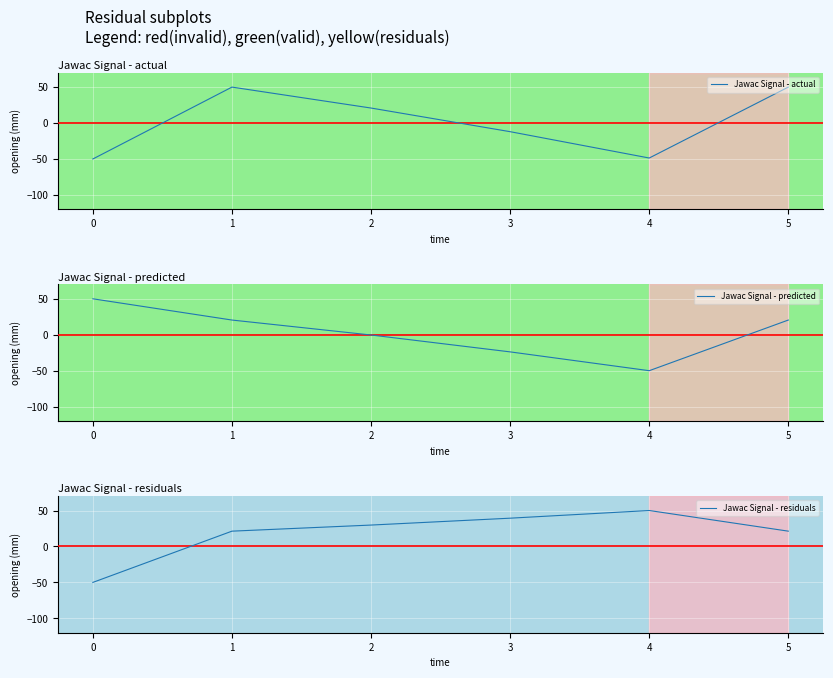

Rank the categories by Jawac Signal - actual value from highest to lowest.

1, 5, 2, 3, 4, 0